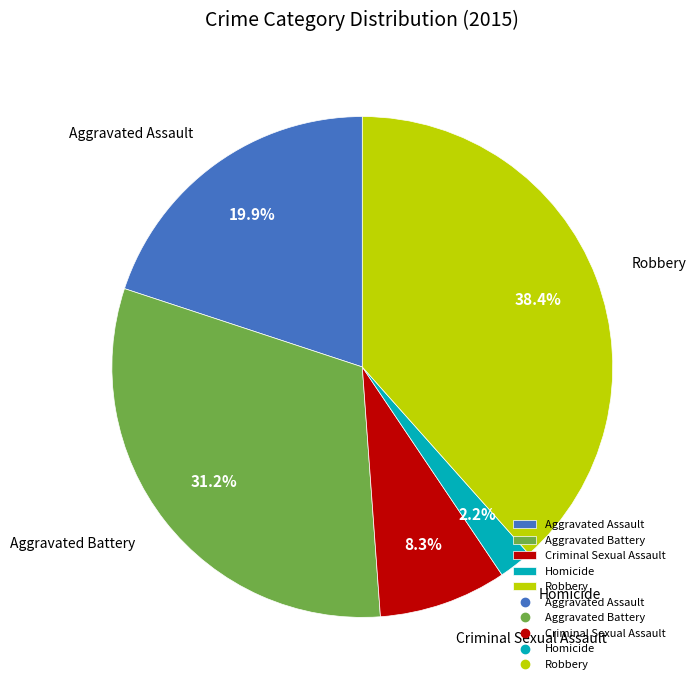

True or false: Homicide accounts for 2% of the total.

True